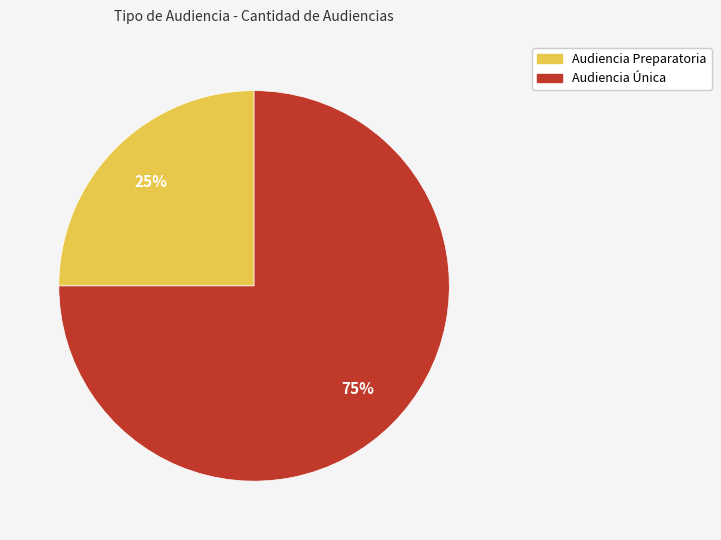

To the nearest percent, what is the difference between the largest and smallest slice percentages?

50%